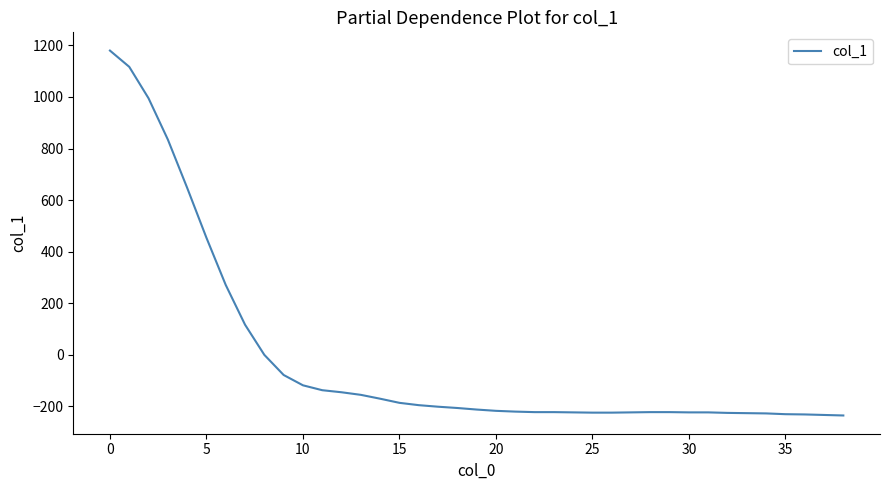

What is the difference between the maximum and minimum values?

1415